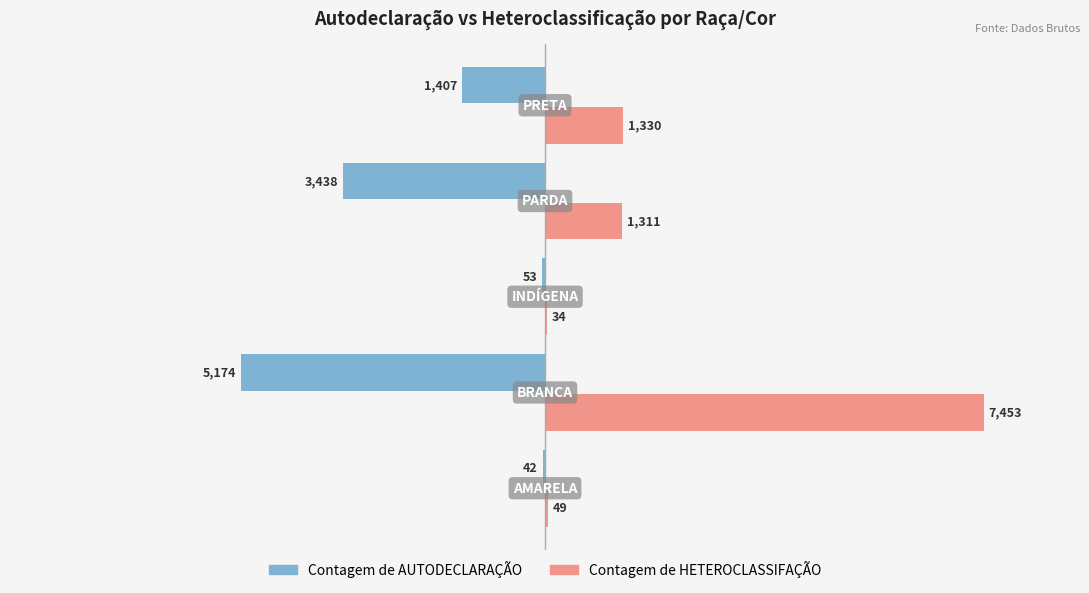

What is the sum of all Contagem de HETEROCLASSIFAÇÃO values?

10177